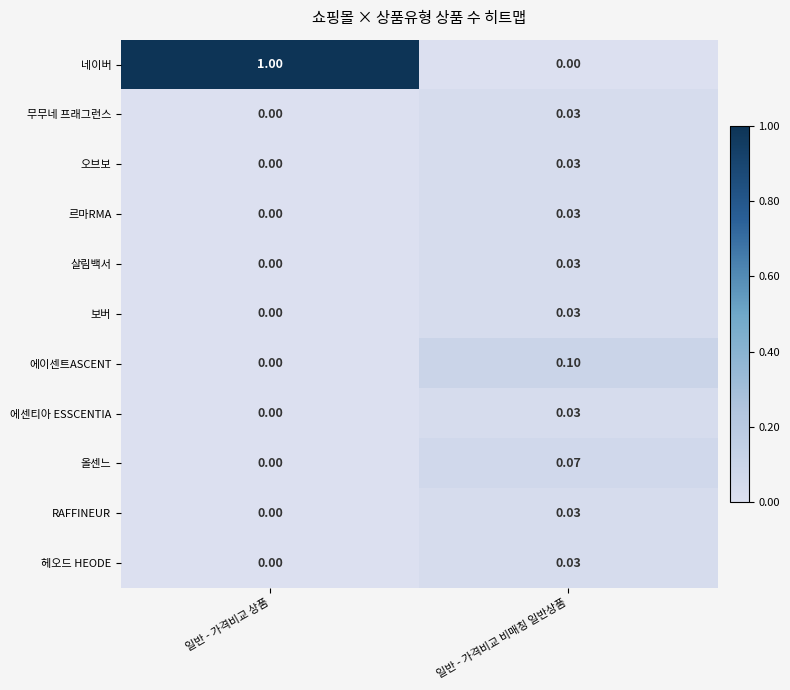

At which label does RAFFINEUR reach its minimum?

일반 - 가격비교 상품